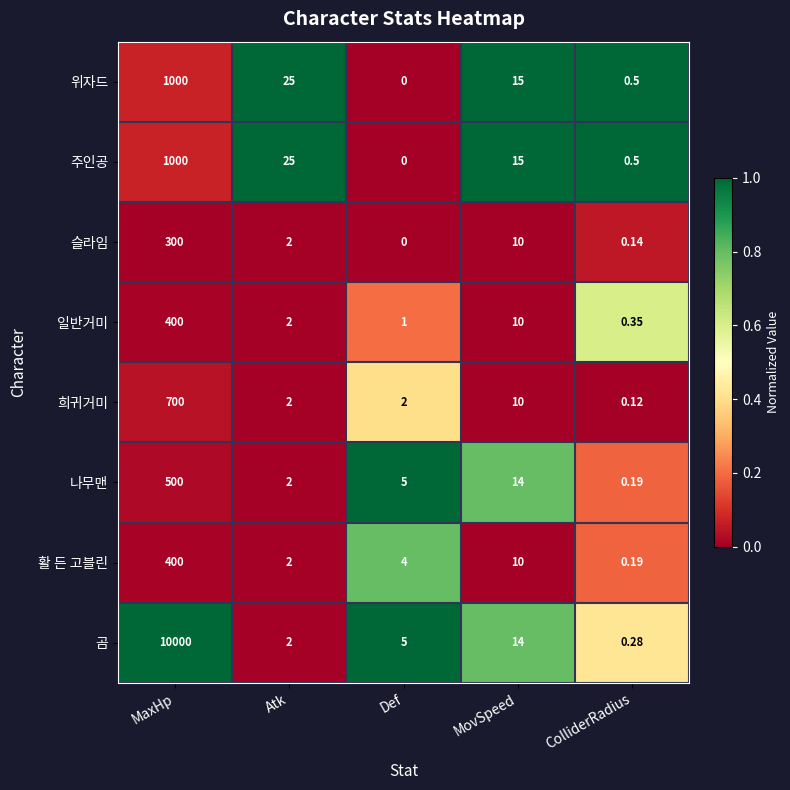

Which series has the widest spread of values?

곰